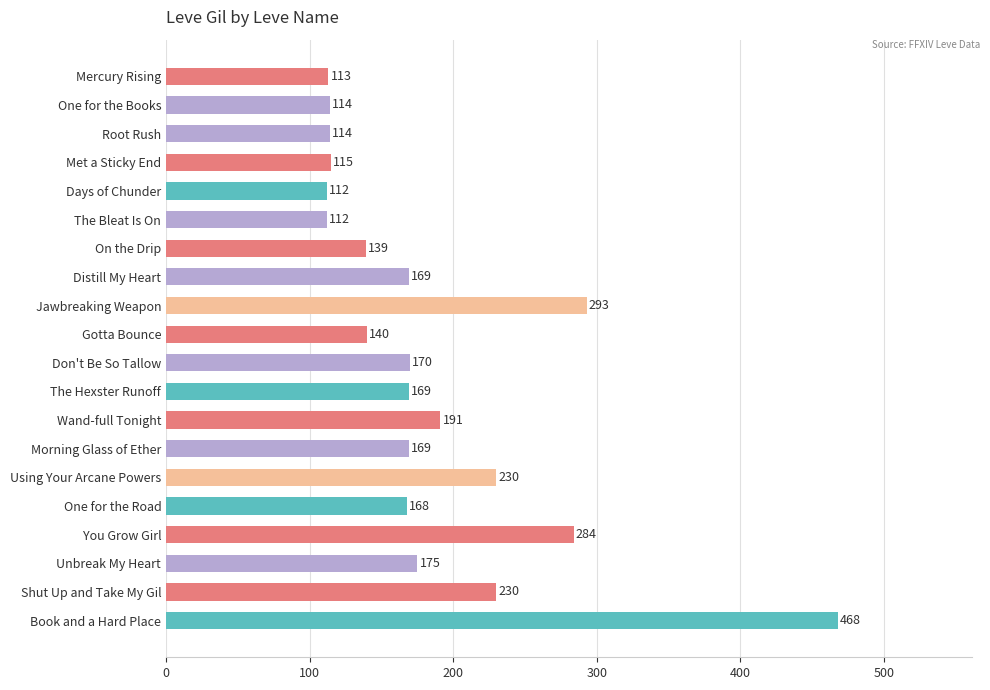

Which has a higher value, Don't Be So Tallow or One for the Books?

Don't Be So Tallow